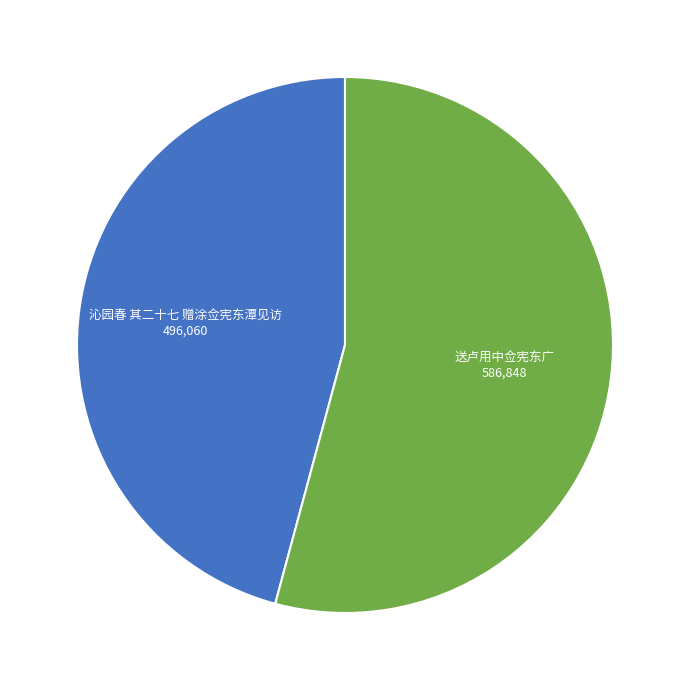

Which slice is the largest?

送卢用中佥宪东广